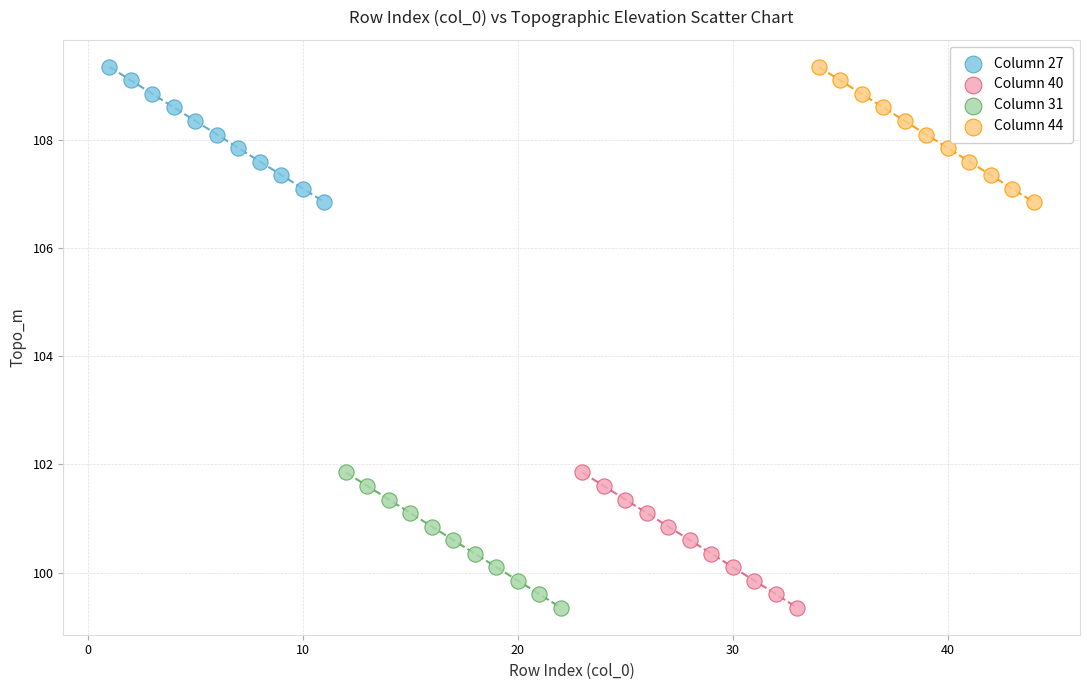

What are all the series names shown in the legend?

Column 27, Column 40, Column 31, Column 44